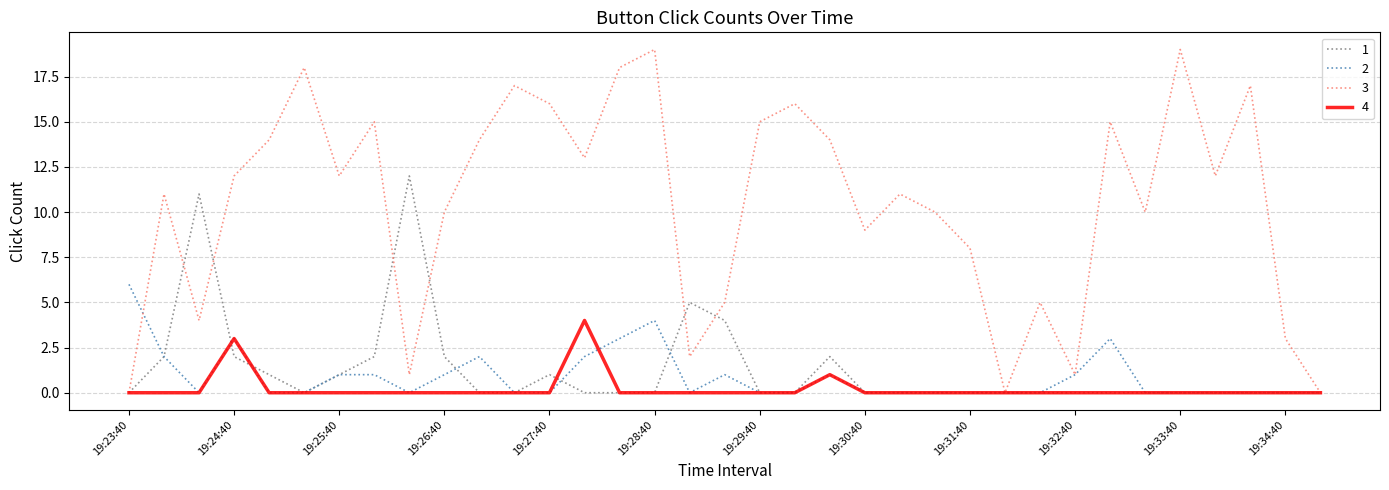

Which series has the largest total across all categories?

3